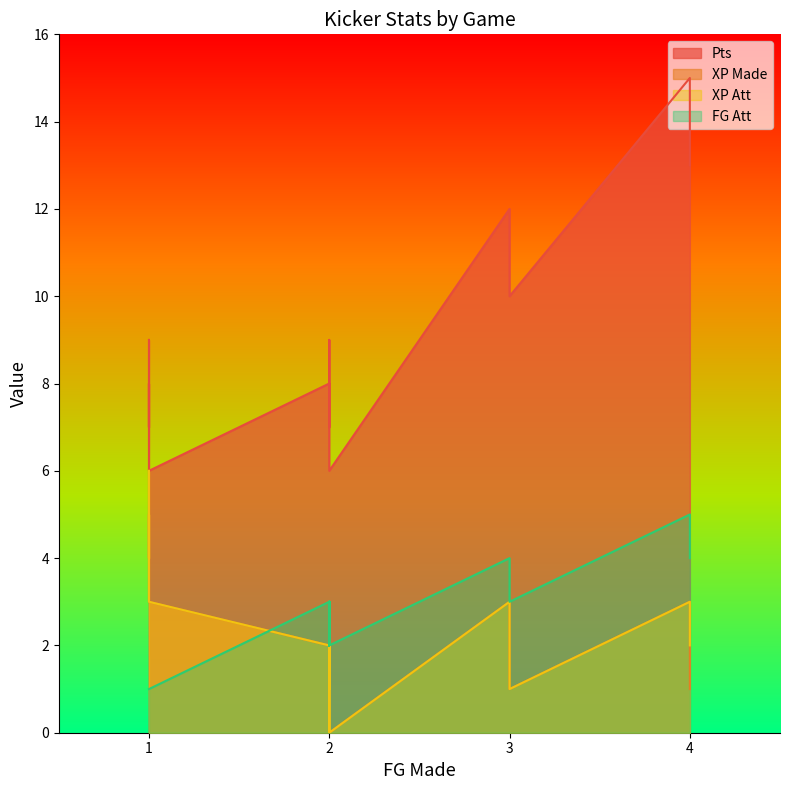

What is the value of the XP Att point at the 13th from the left?

1